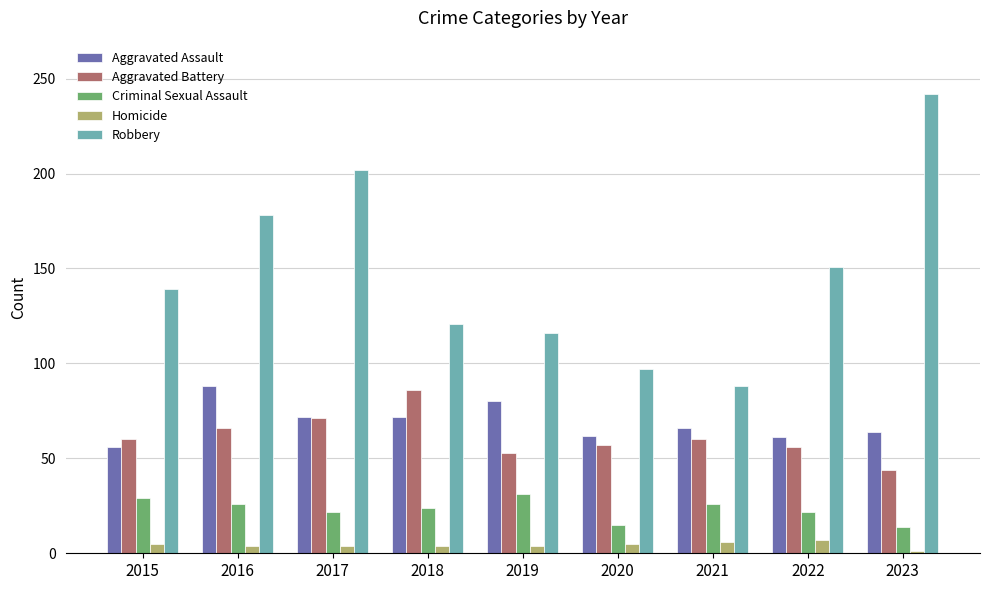

How many bars are there in each group?

5